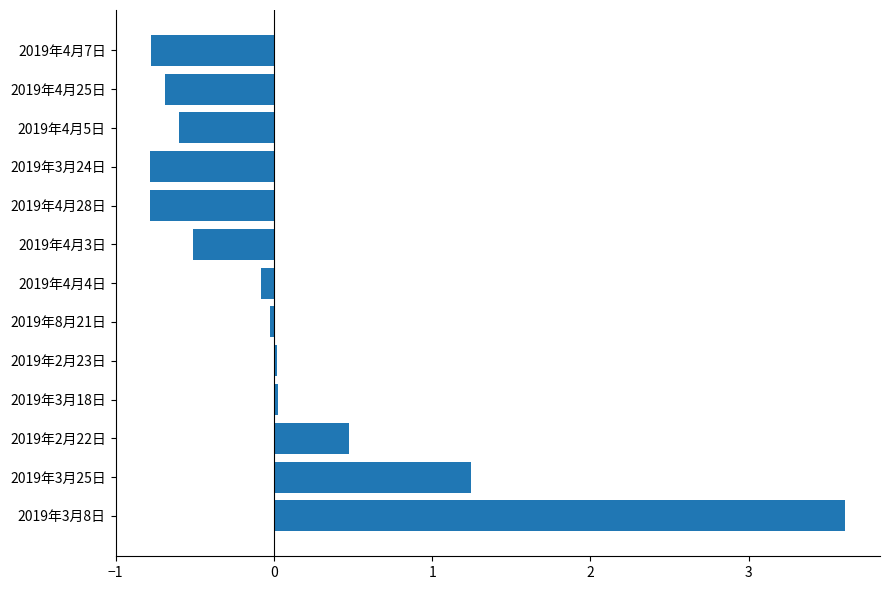

How many values are above zero?

5